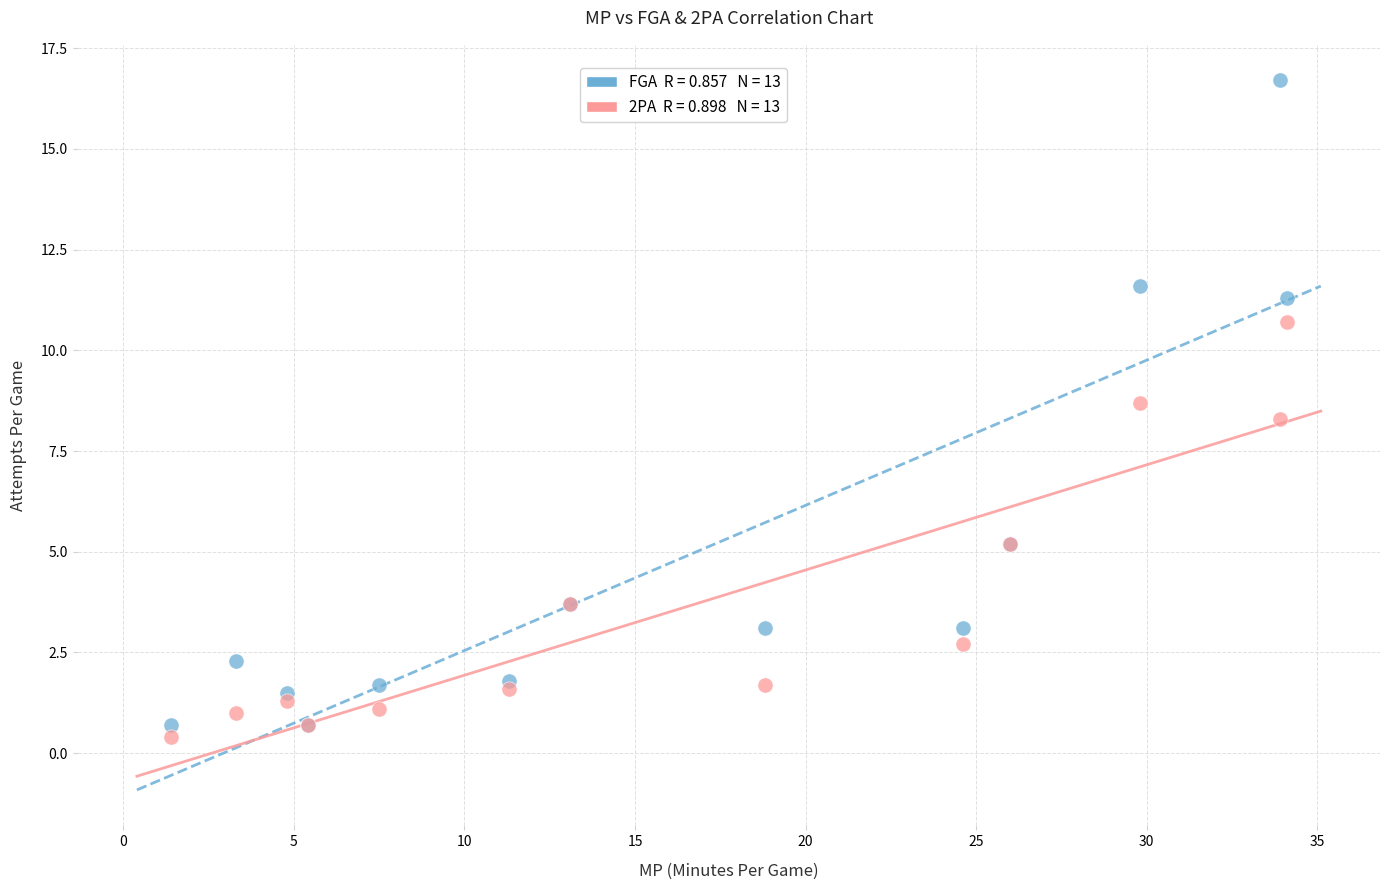

Across all series, what Y value is closest to 8?

8.3